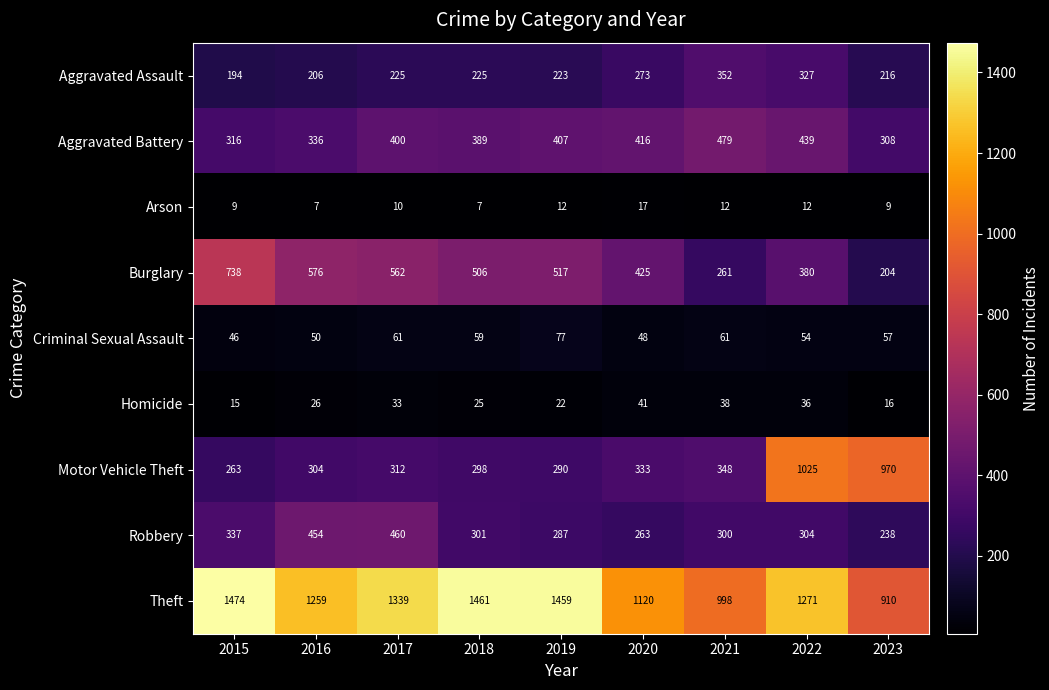

The value of Criminal Sexual Assault at 2021 is 61. True or false?

True